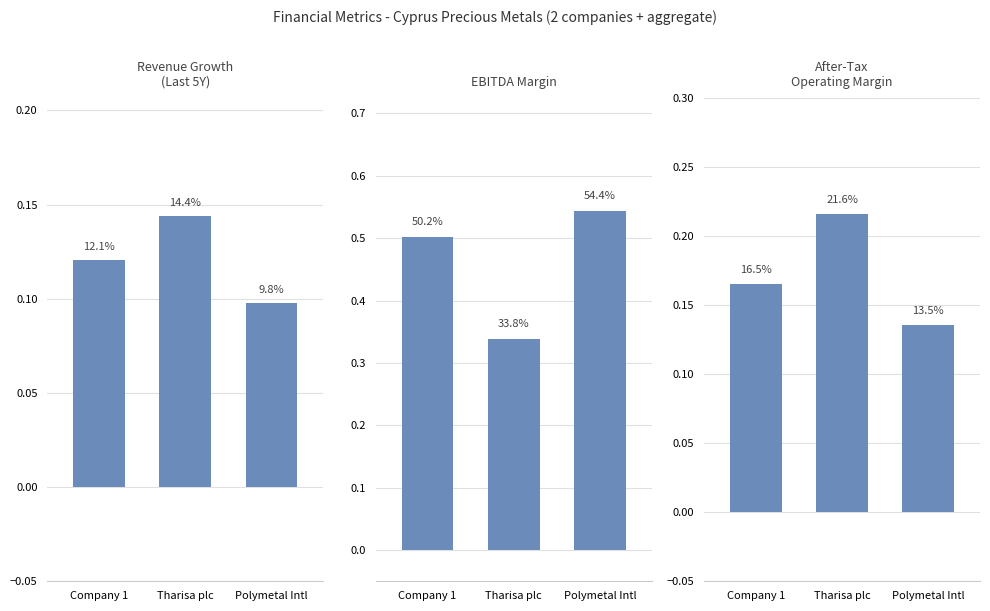

At which category does the chart reach its minimum across all series?

Polymetal Intl